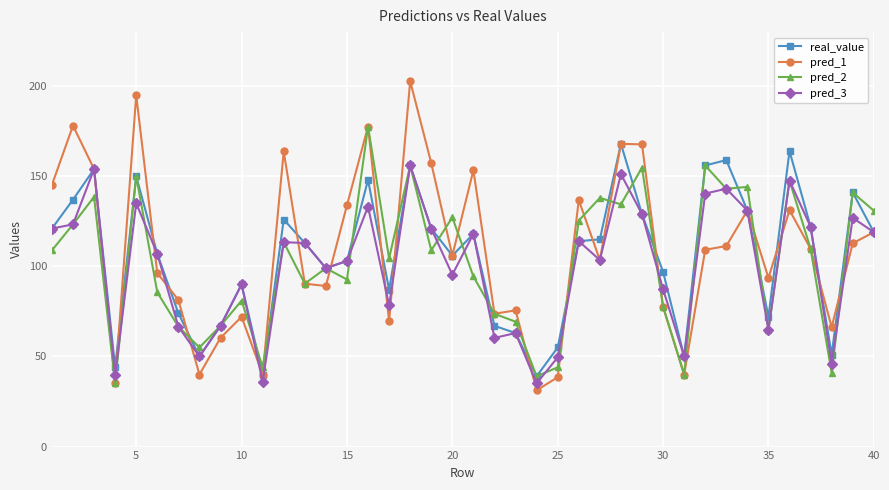

How many interior local valleys does the pred_3 series have?

12